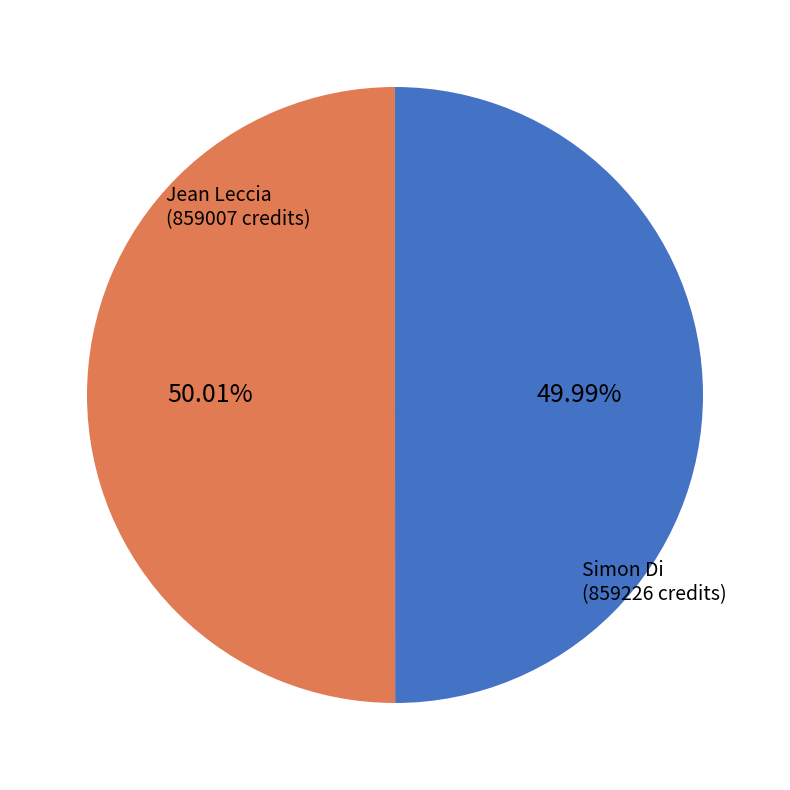

Is there a majority slice in this chart?

Yes